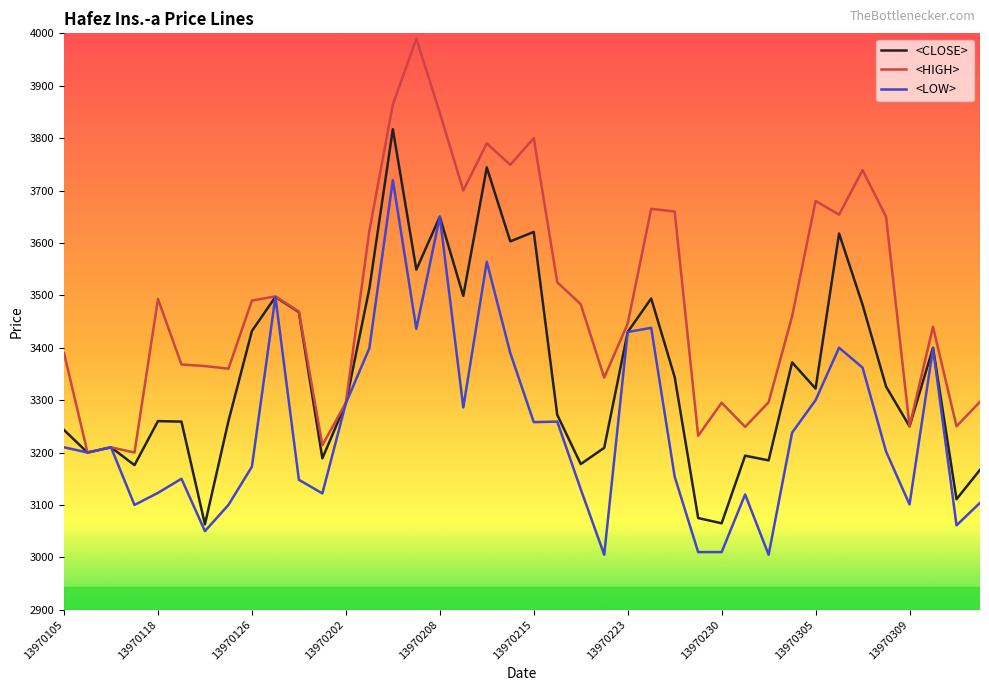

How many distinct data groups are displayed?

3